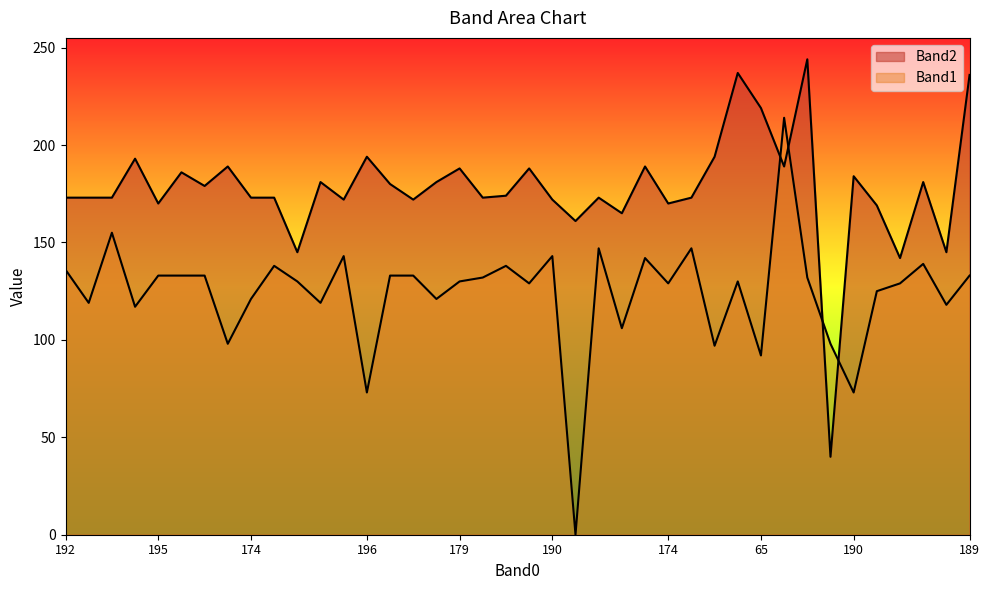

What is the label of the 11th point from the right?

162